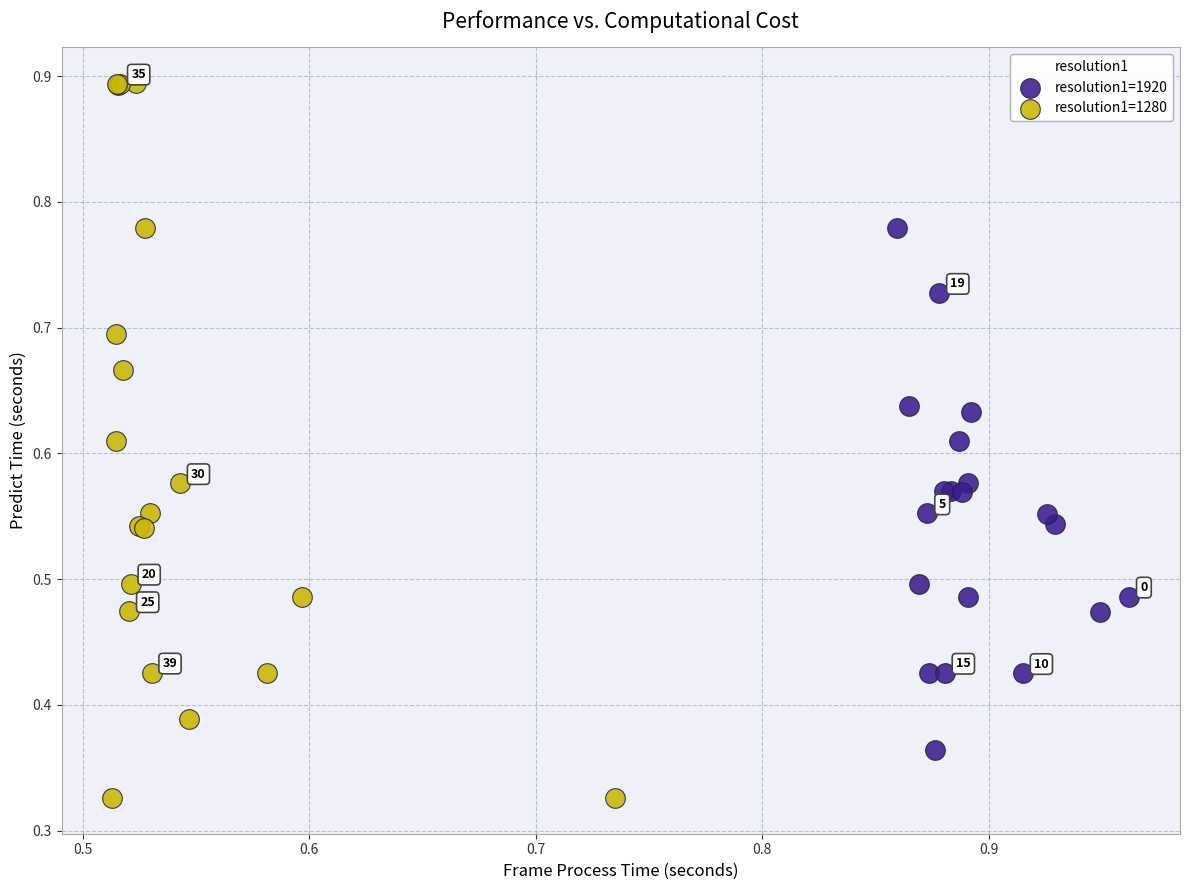

Which series reaches the minimum Y coordinate?

resolution1=1280